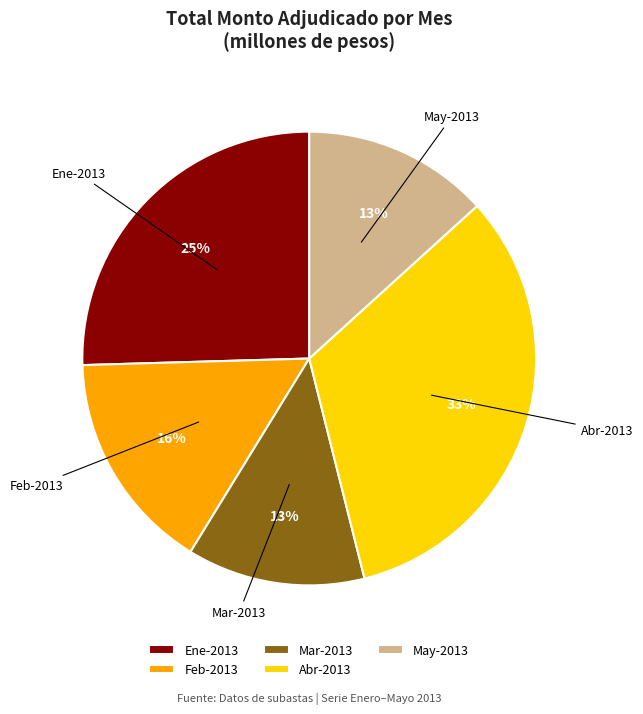

Do Feb-2013 and Mar-2013 together represent more than half of the pie?

No